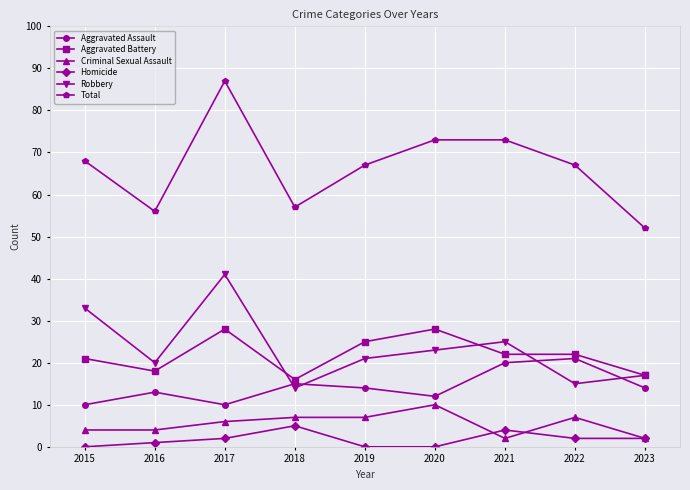

What is the difference between the highest and lowest values at 2022?

65